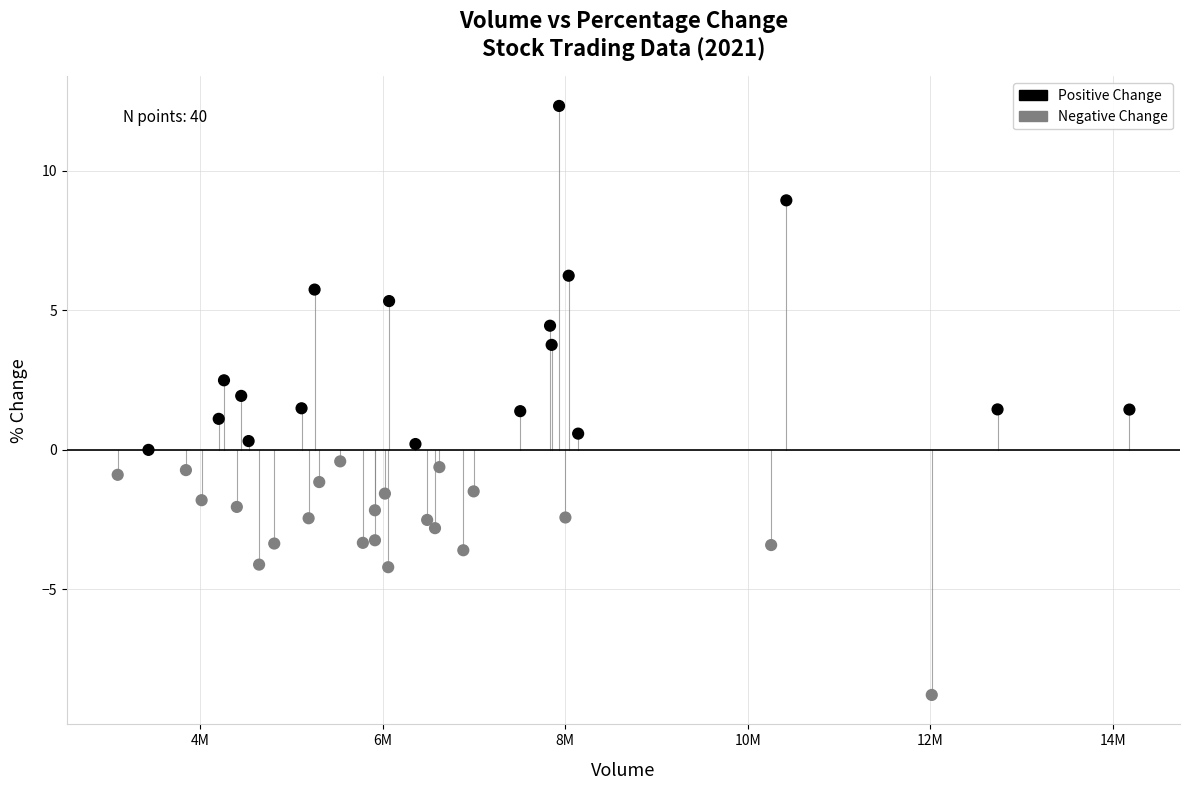

What is the range of X values (max minus min)?

11080816.0